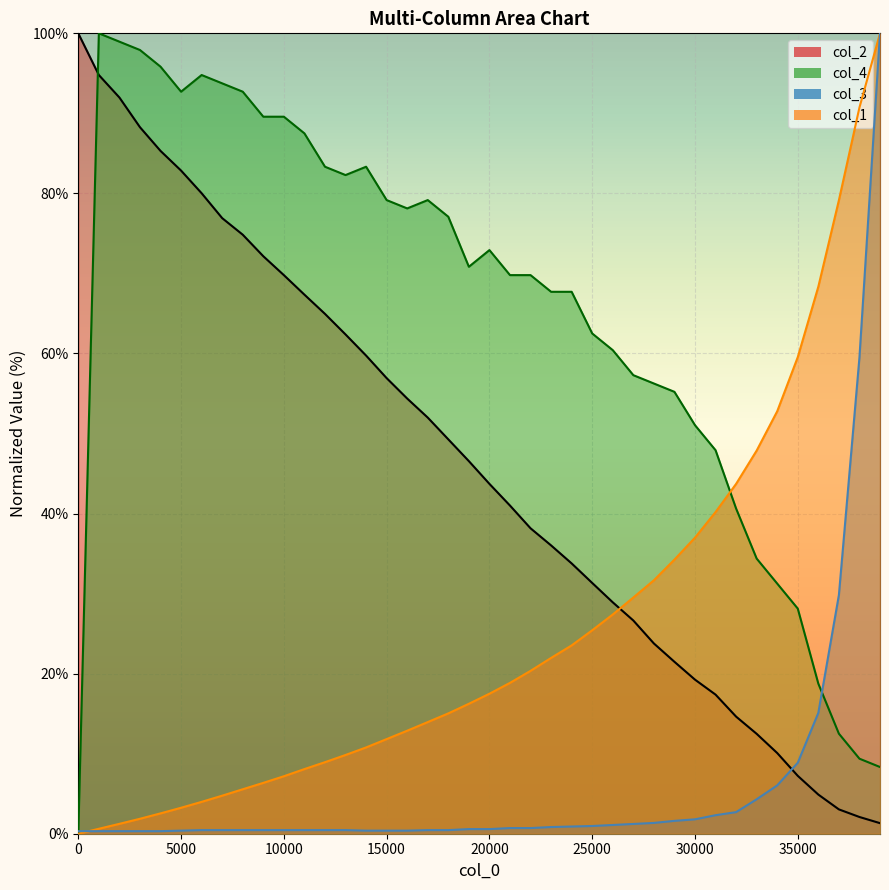

What is the spread (max minus min) of values at 30001?

49.2